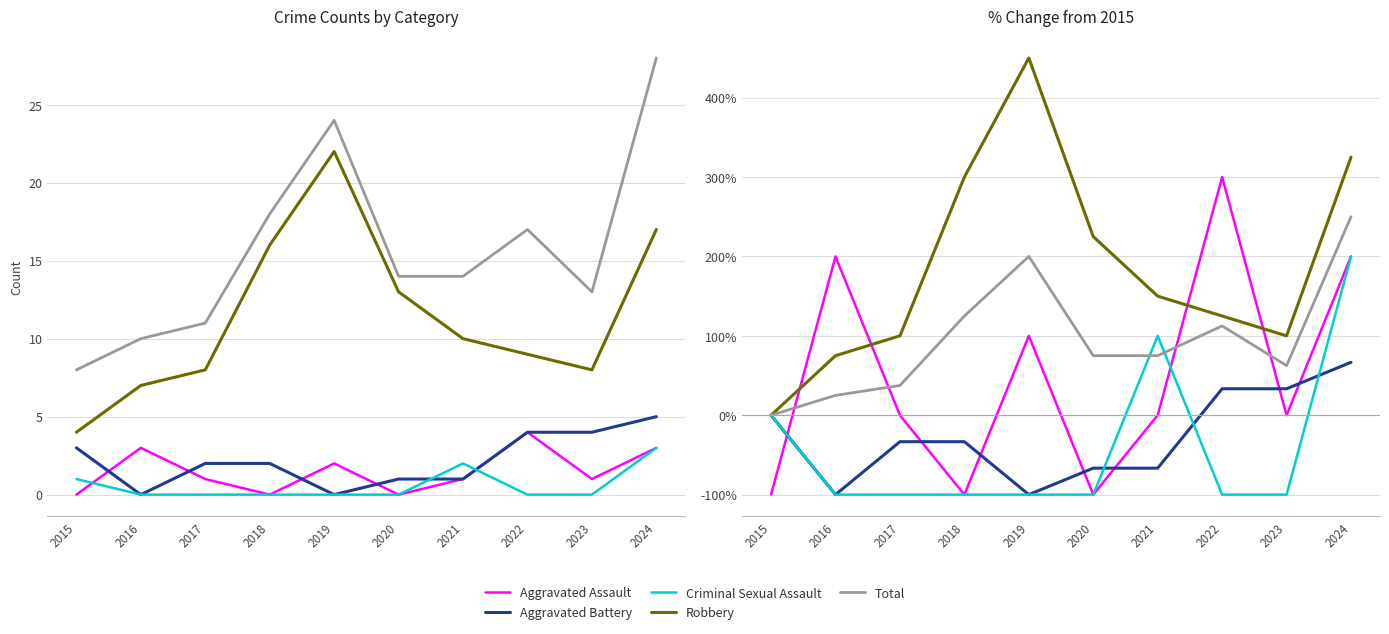

At how many categories does at least one series exceed 316?

2